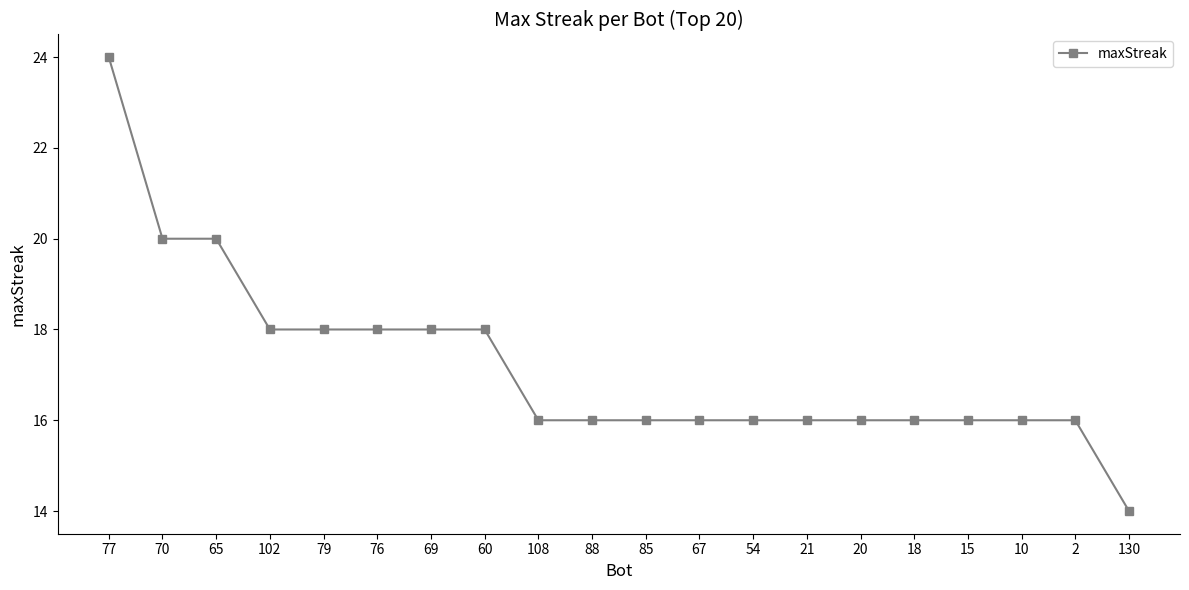

Approximately how many times larger is the value at 76 compared to 79?

1.0